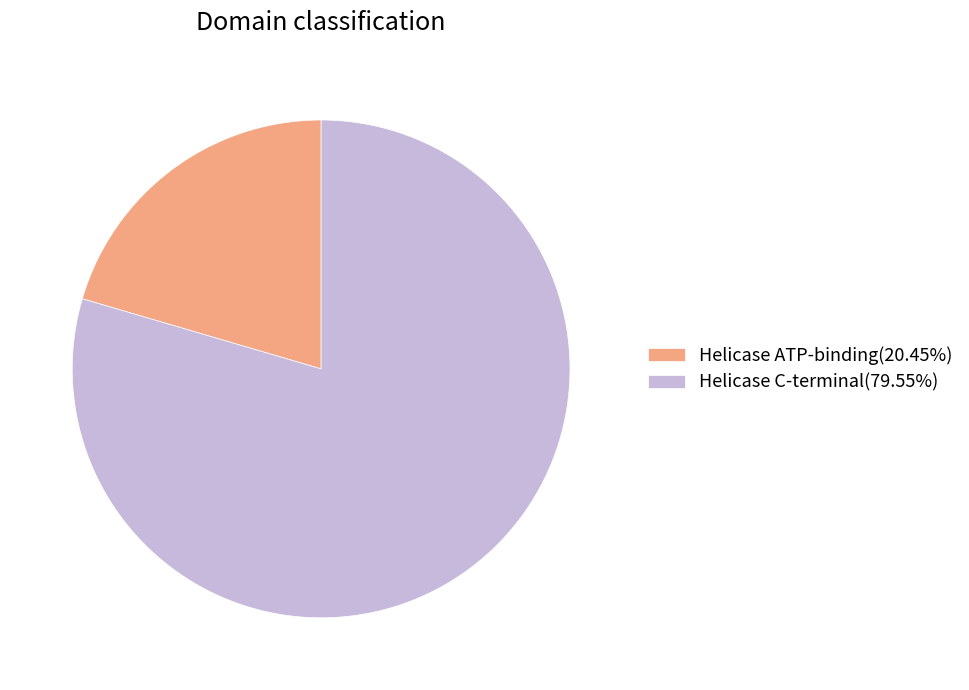

Is there a majority slice in this chart?

Yes